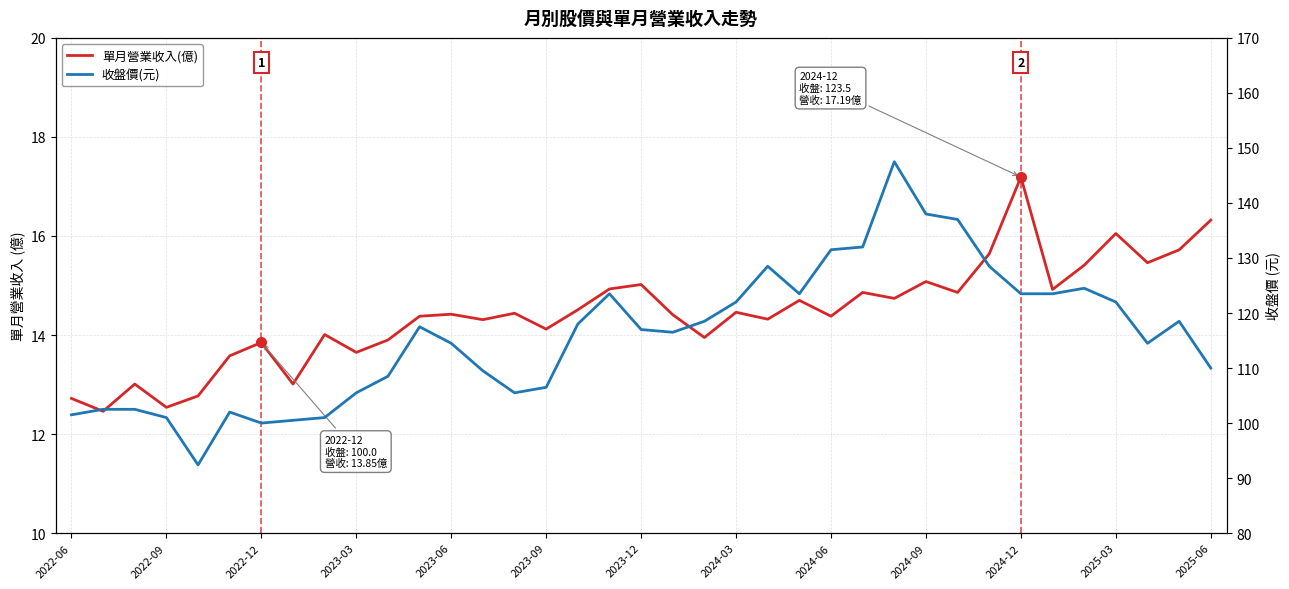

Rank the series by their average value, from lowest to highest.

單月營業收入(億), 收盤價(元)